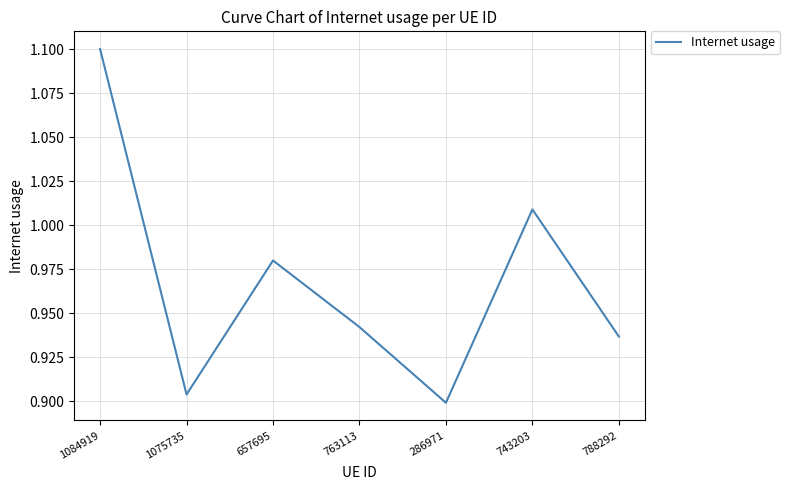

At which category does the data reach its first local peak?

657695